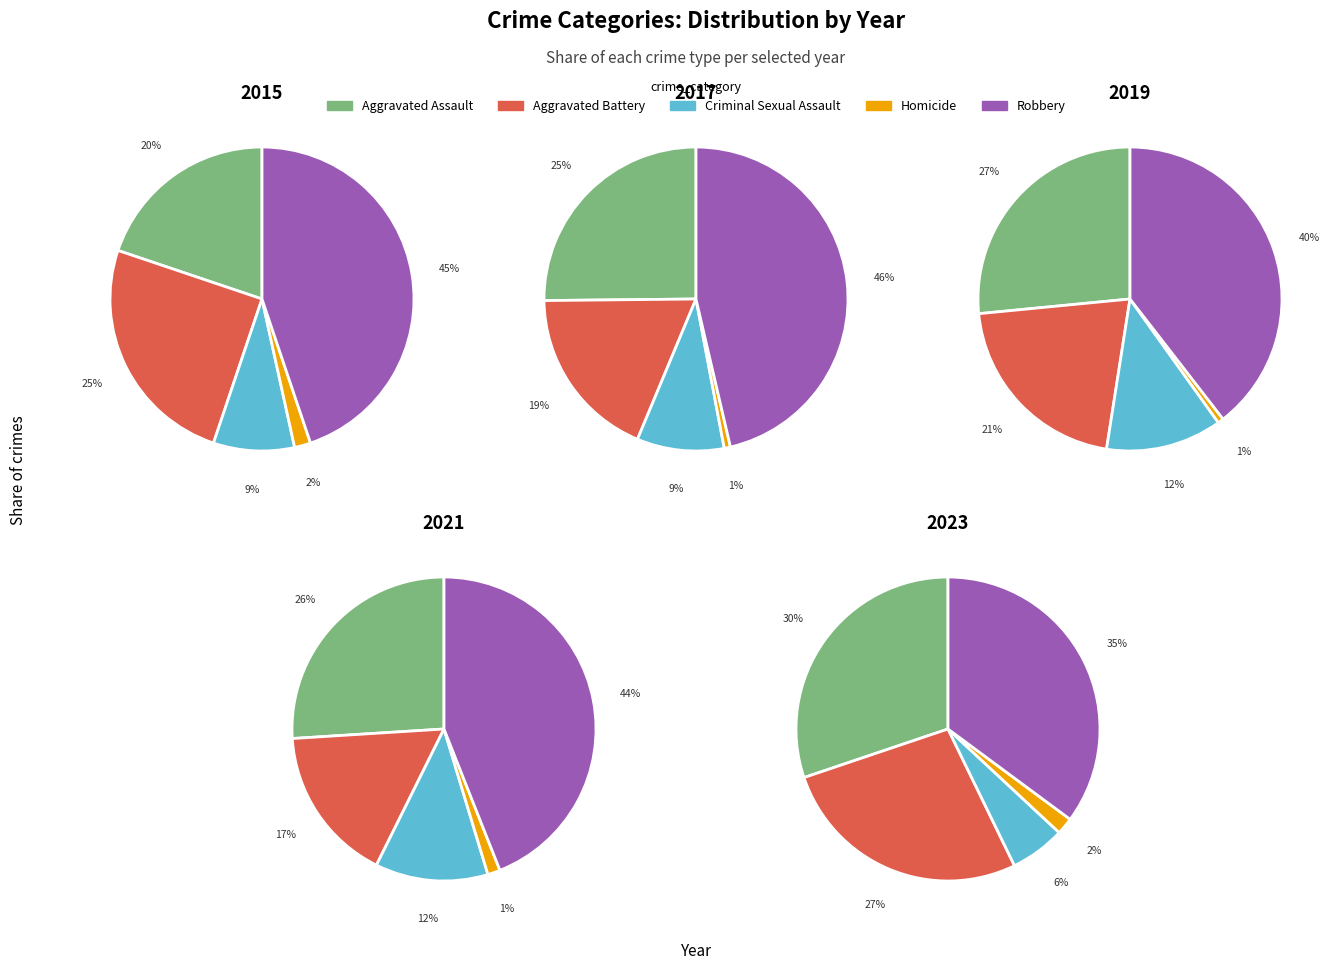

True or false: 3 accounts for 9% of the total.

True